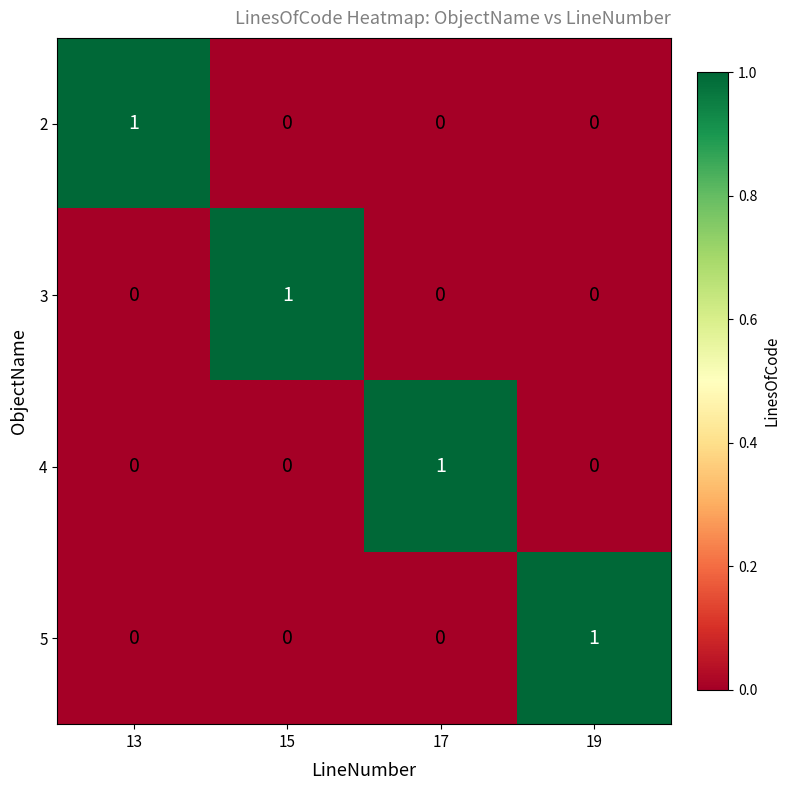

What is the total value across all series at 19?

1